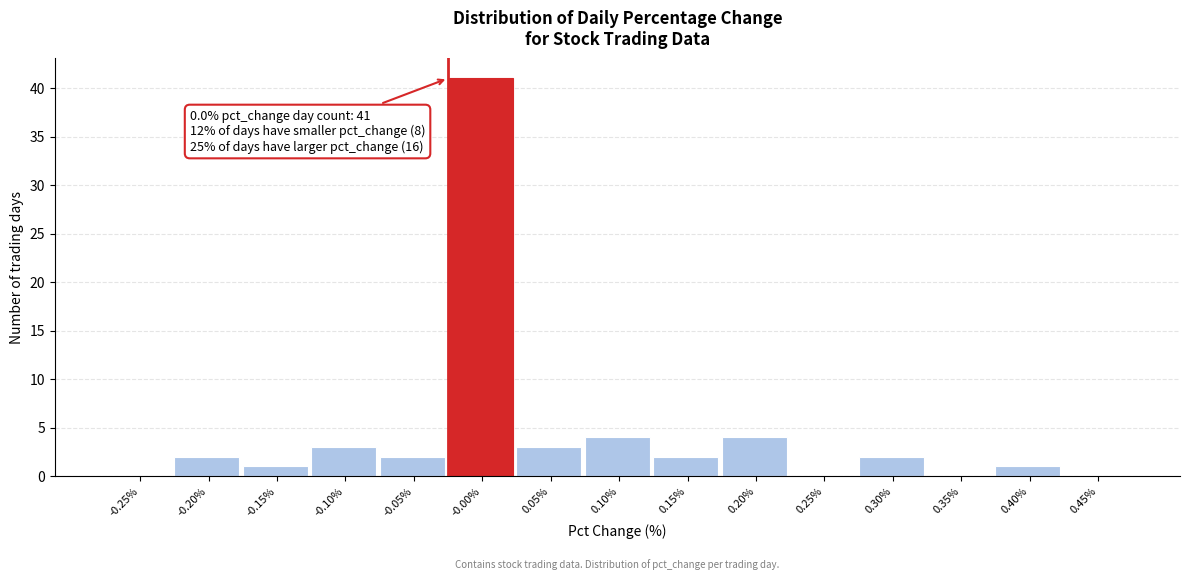

Reading left to right, what are all the values shown in this chart?

-0.25%=0	-0.20%=2	-0.15%=1	-0.10%=3	-0.05%=2	-0.00%=41	0.05%=3	0.10%=4	0.15%=2	0.20%=4	0.25%=0	0.30%=2	0.35%=0	0.40%=1	0.45%=0